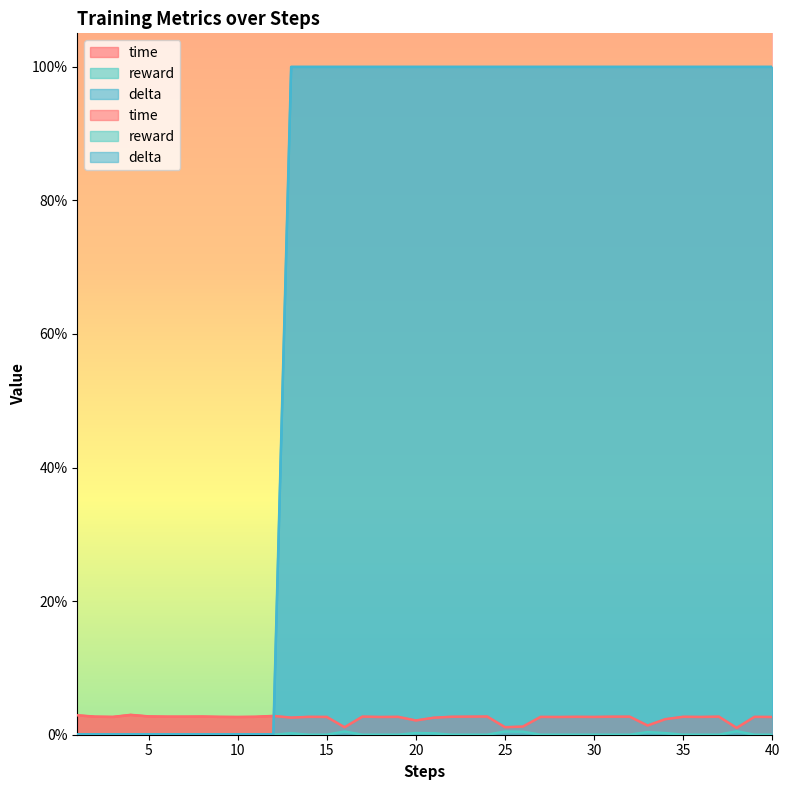

At which label is reward closest to 0?

1